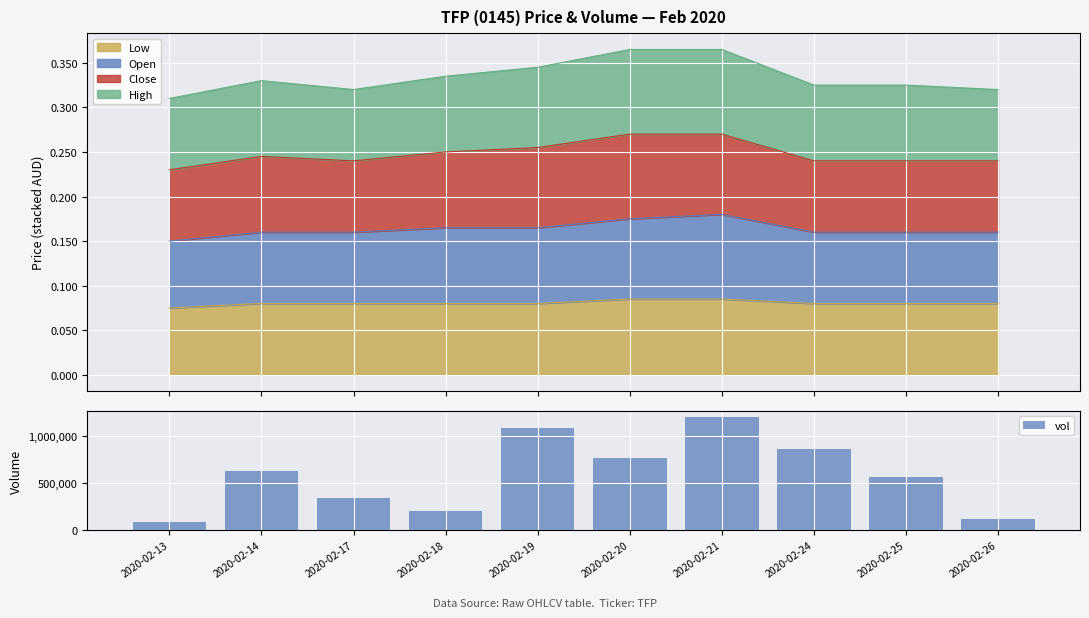

Reading right to left, transcribe all the data shown in this chart.

118500	568000	865000	1204000	768000	1080000	201000	337000	624000	92000